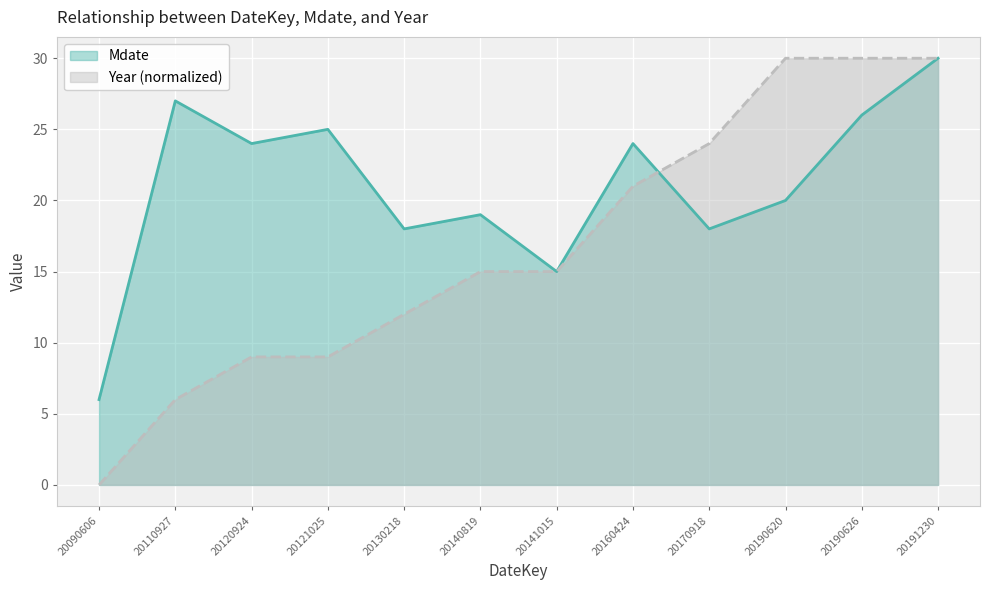

What is the maximum value shown in the chart?

30